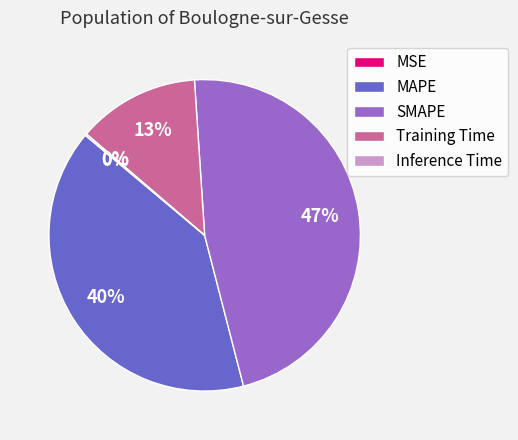

To the nearest percent, what is the difference between the largest and smallest slice percentages?

47%